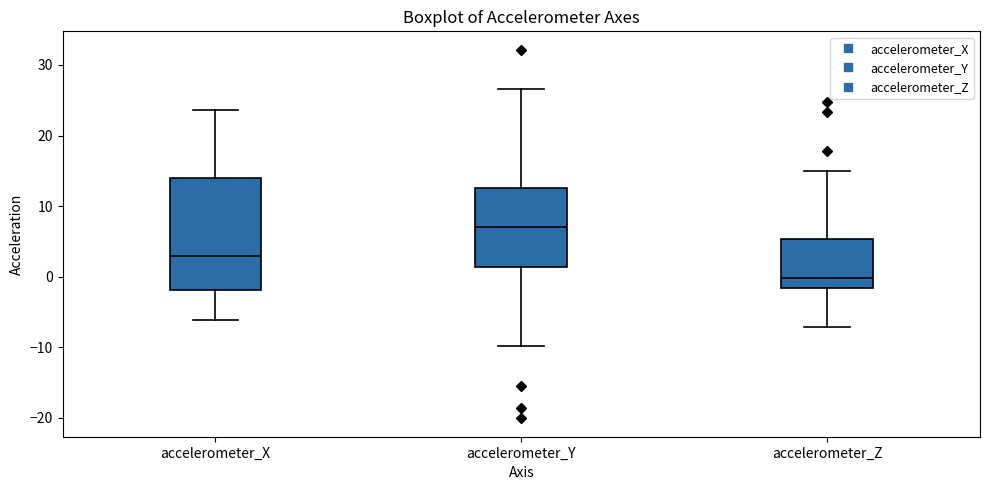

Which box's median line is the highest?

accelerometer_Y